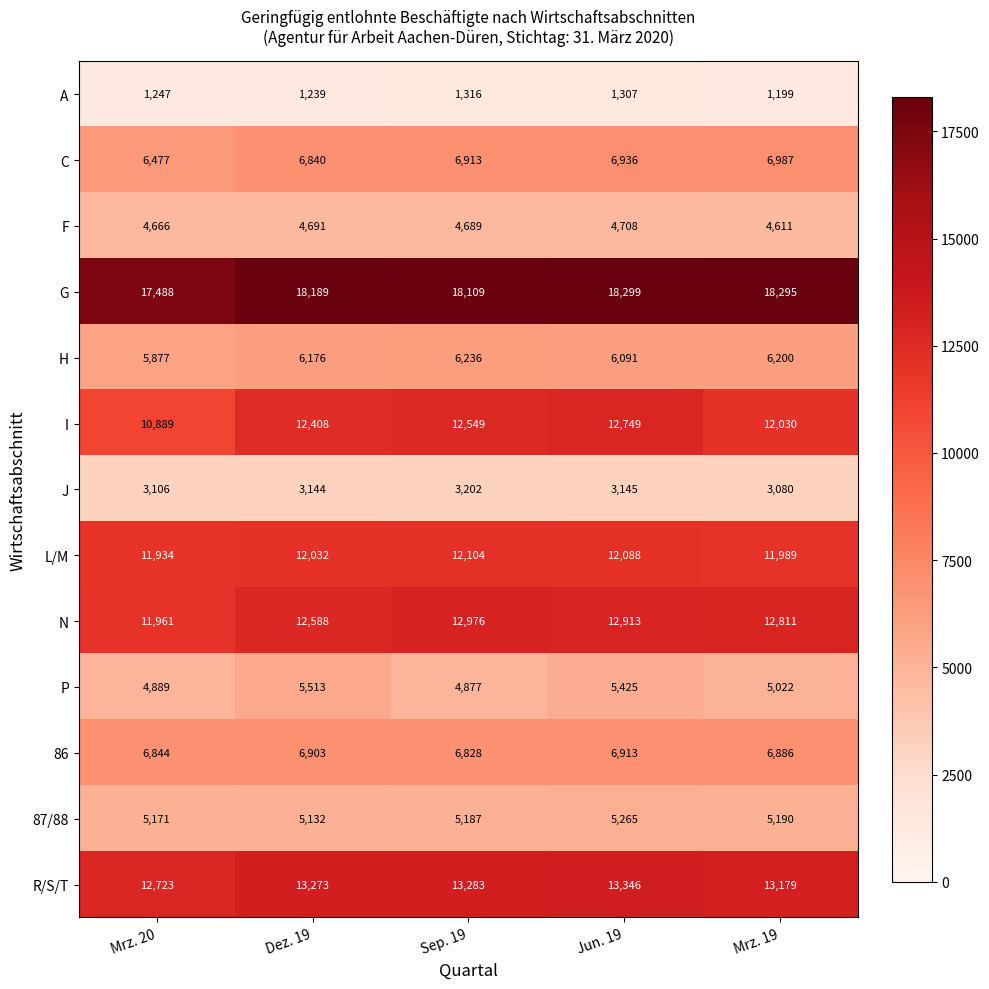

What is the maximum value for R/S/T?

13346